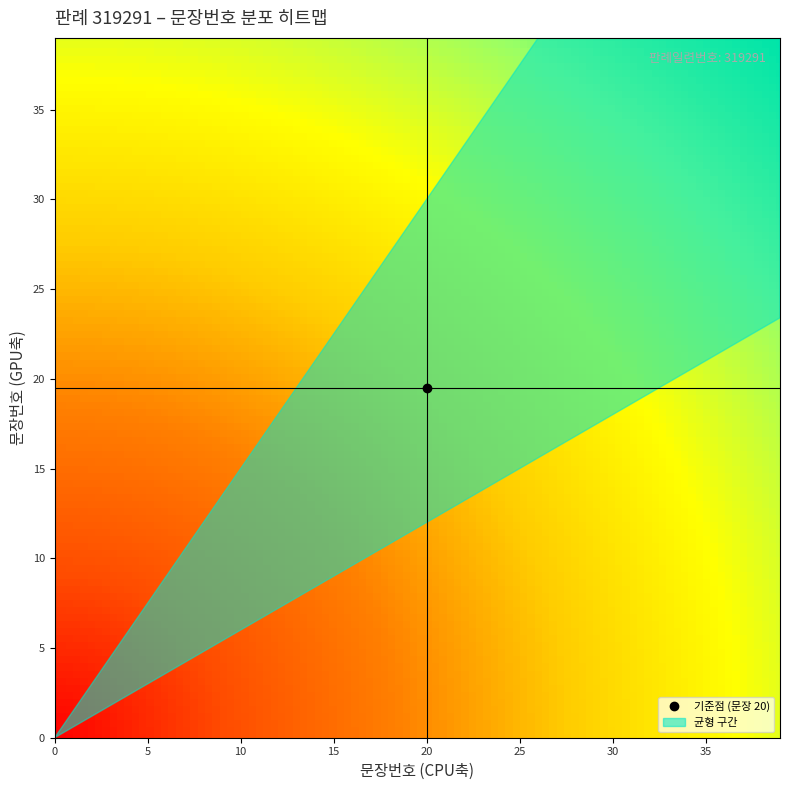

How many data points are less than 20?

19